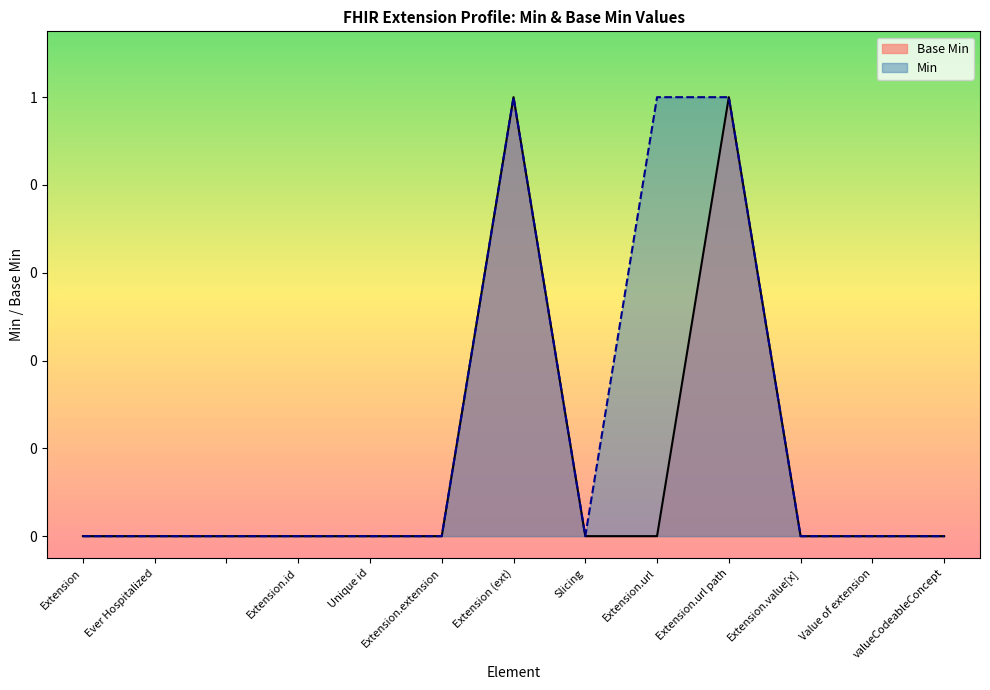

Which has a higher value, Extension.url or Extension?

Extension.url